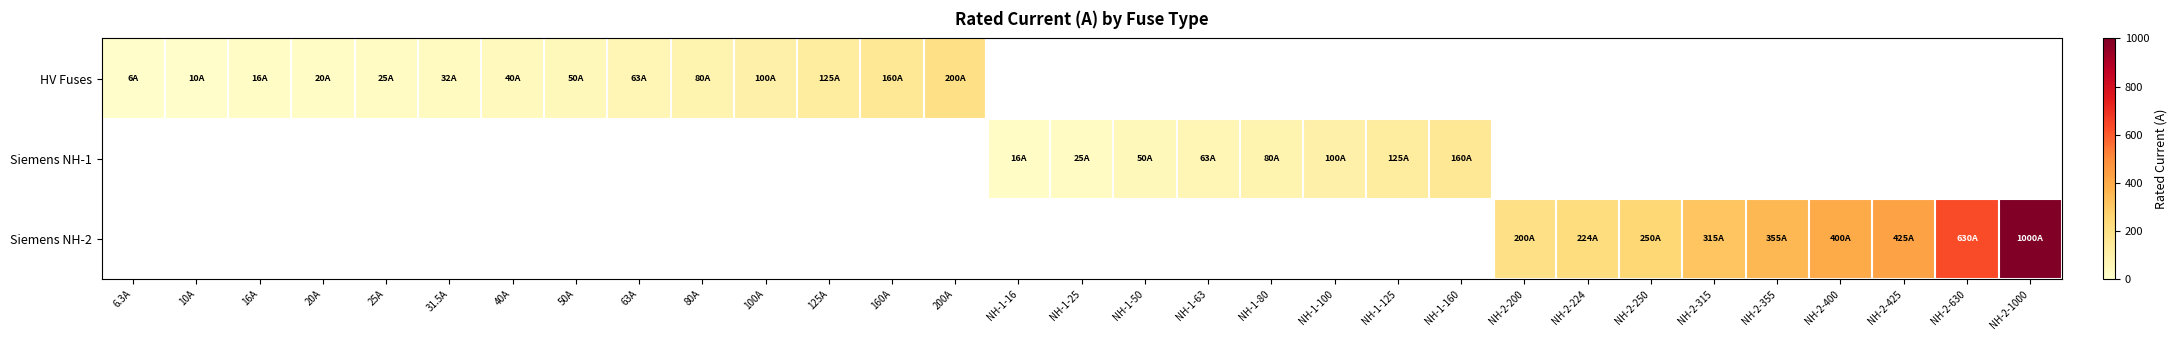

Where does the Siemens NH-1 series first go above 25?

NH-1-50